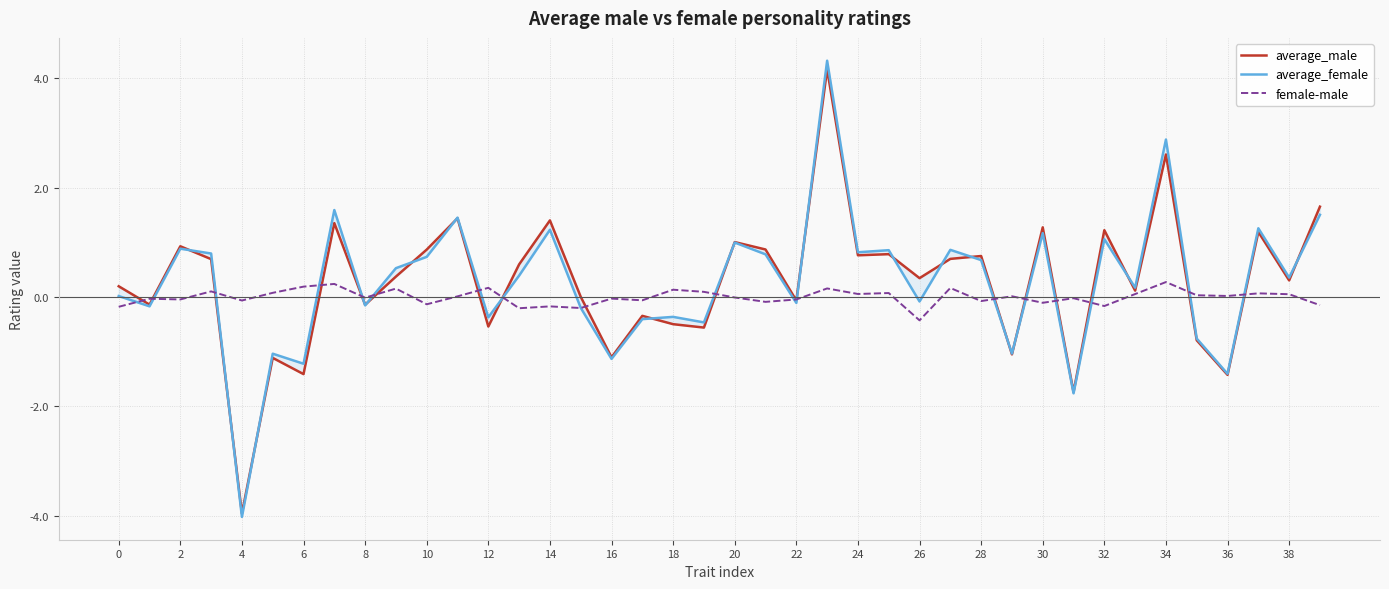

What is the minimum value for female-male?

-0.4